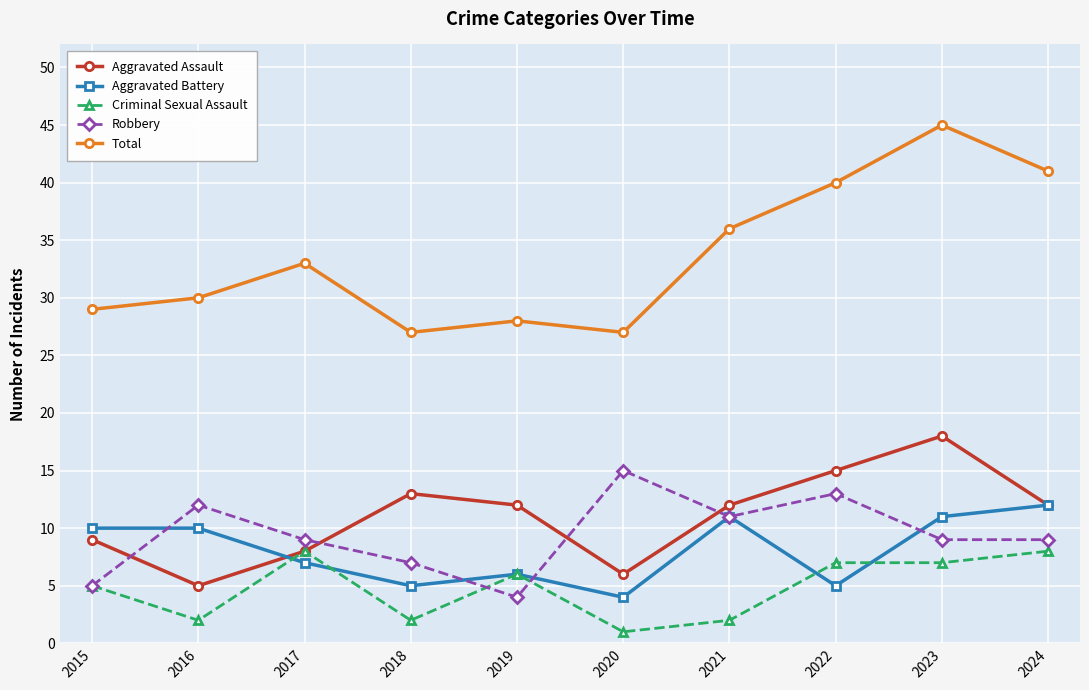

What is the difference between the maximum and minimum values in the Aggravated Battery series?

8